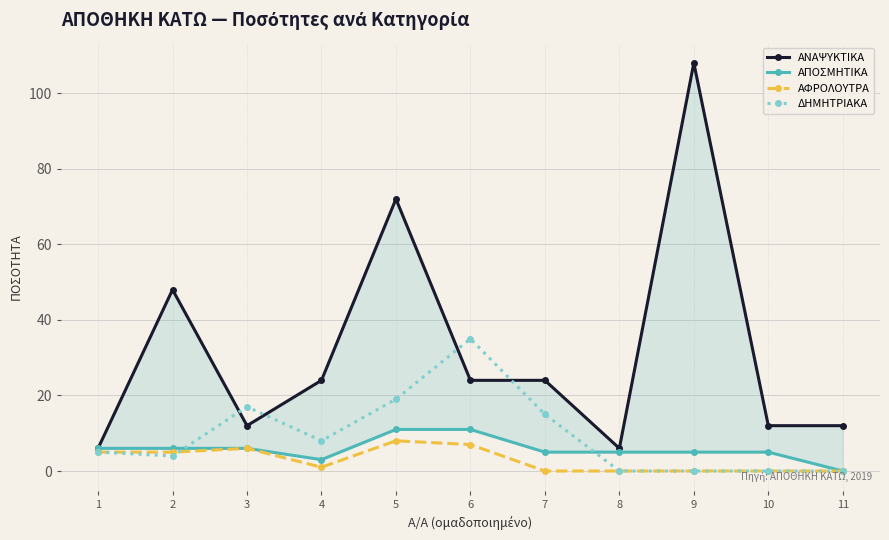

Which category has the lowest value in the ΑΝΑΨΥΚΤΙΚΑ series?

1